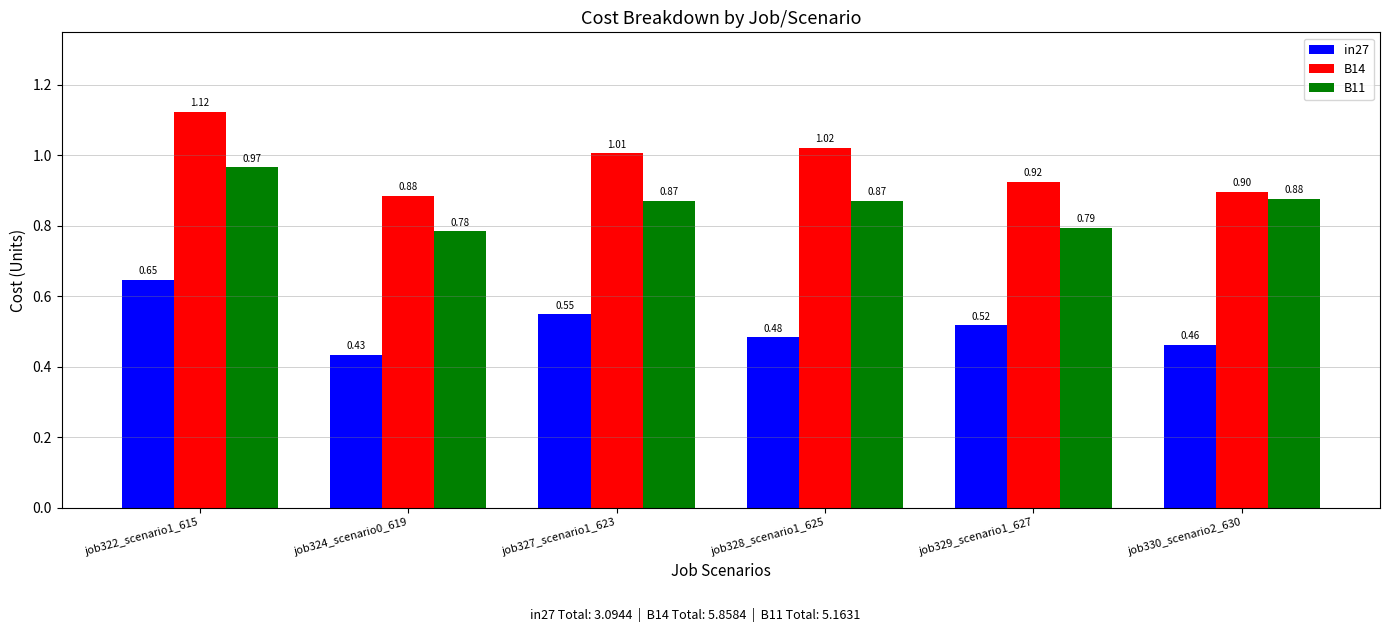

What are all the series names shown in the legend?

in27, B14, B11